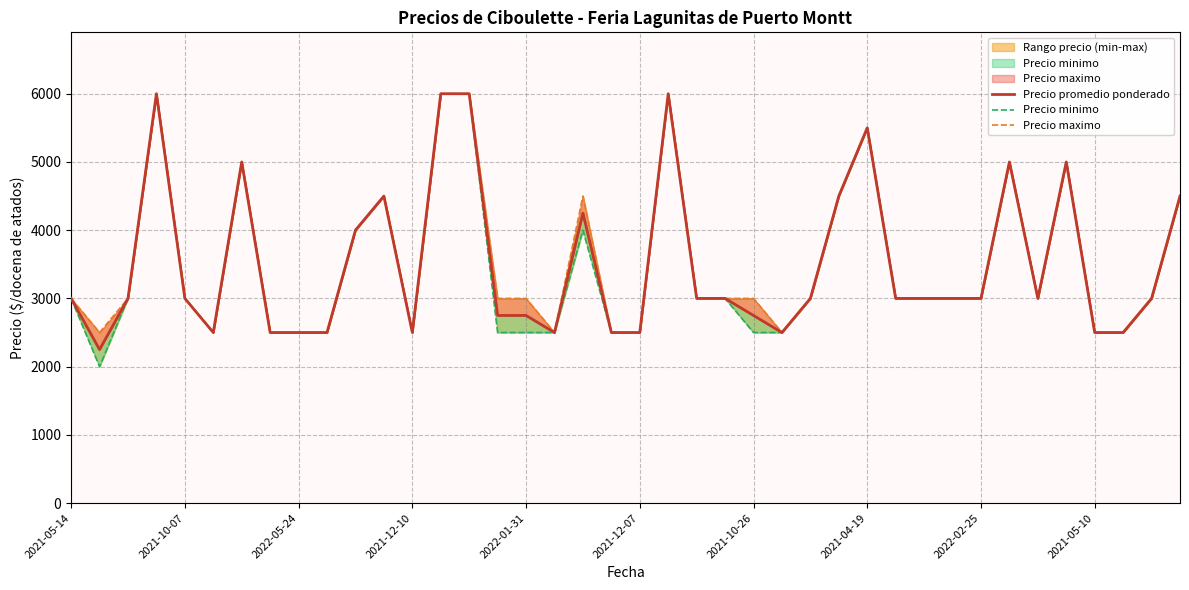

Rank the series by their maximum value, from highest to lowest.

Precio promedio ponderado, Precio minimo, Precio maximo